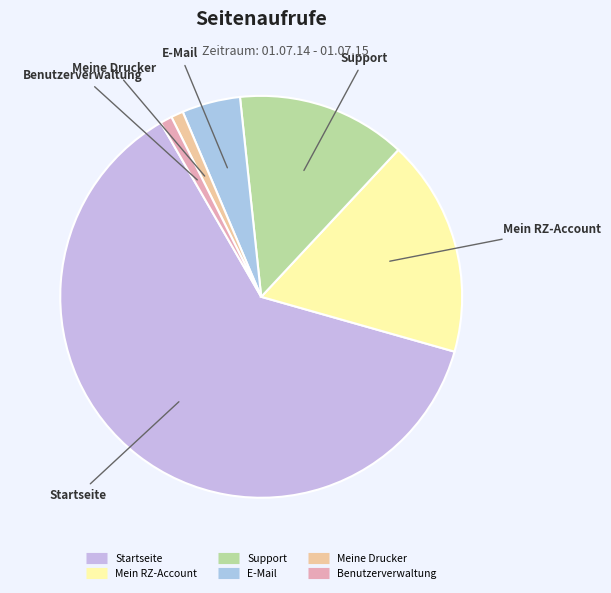

The Mein RZ-Account slice represents 17% of the pie. True or false?

True